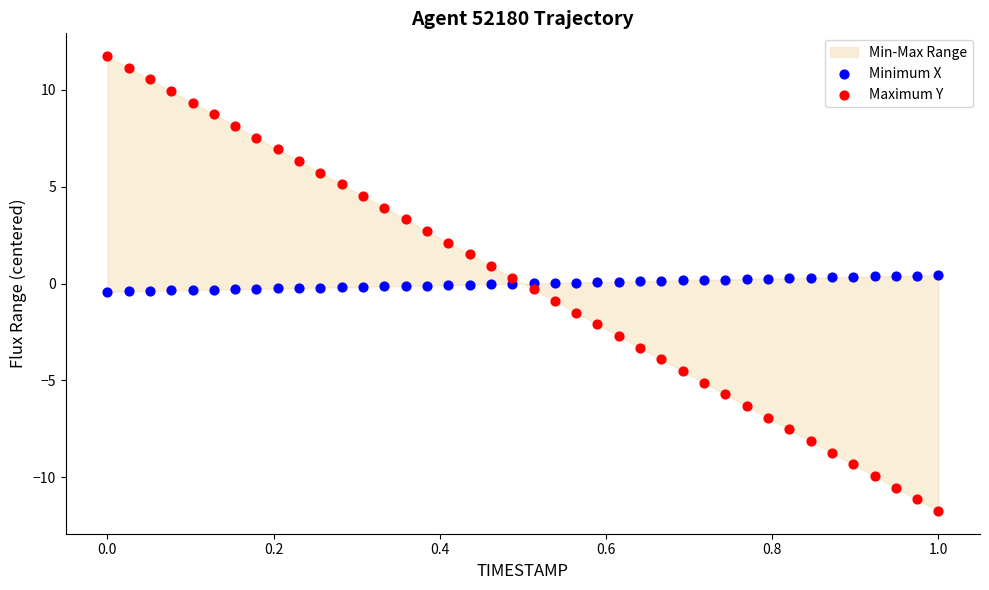

Which series contains the highest Y value?

Maximum Y